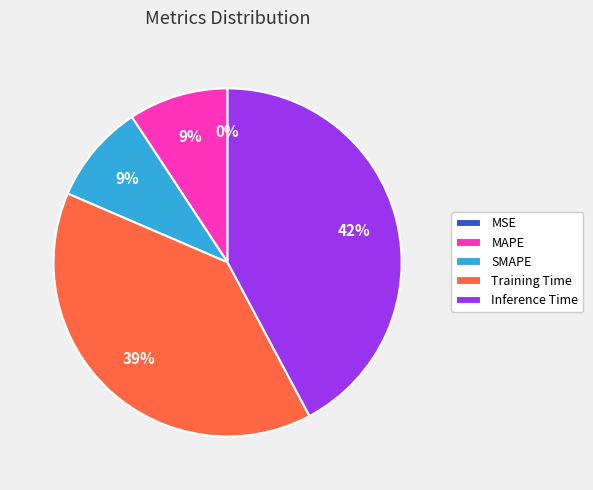

What percentage is the Inference Time slice, to the nearest percent?

42%